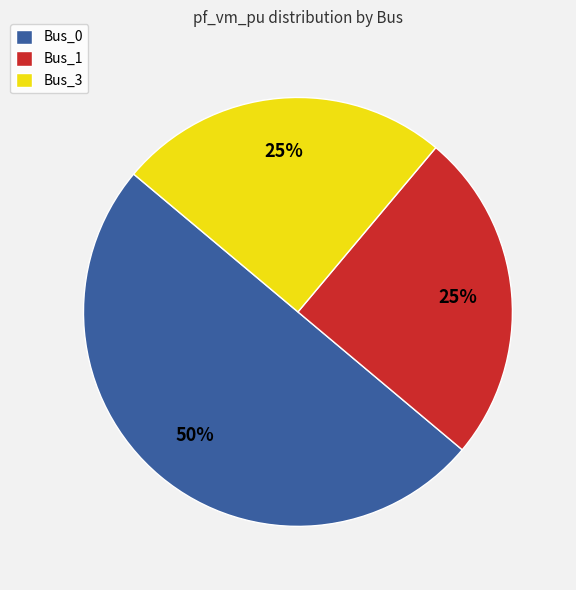

Count the number of slices in the pie.

3